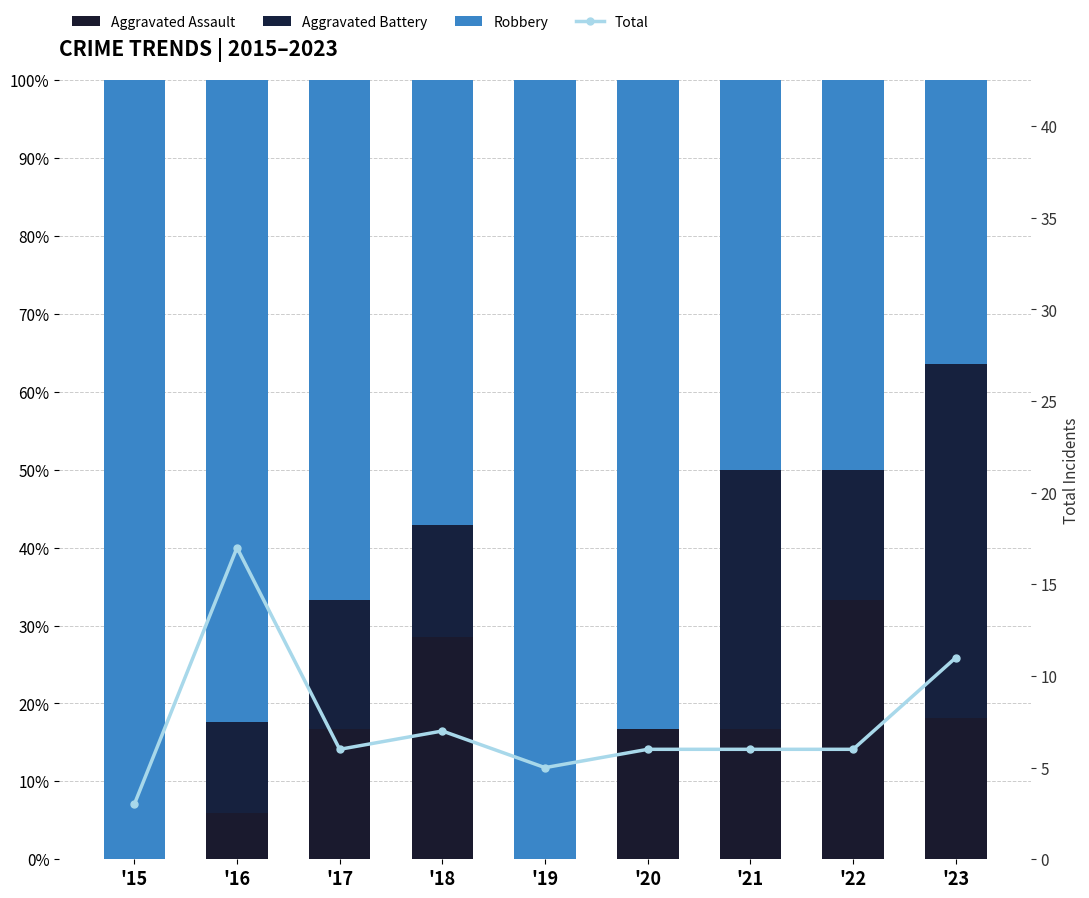

Reading left to right, extract all data points from this chart.

Aggravated Assault: '15=0.0	'16=5.9	'17=16.7	'18=28.6	'19=0.0	'20=16.7	'21=16.7	'22=33.3	'23=18.2
Aggravated Battery: '15=0.0	'16=11.8	'17=16.7	'18=14.3	'19=0.0	'20=0.0	'21=33.3	'22=16.7	'23=45.5
Robbery: '15=100.0	'16=82.4	'17=66.7	'18=57.1	'19=100.0	'20=83.3	'21=50.0	'22=50.0	'23=36.4
Total: '15=3.0	'16=17.0	'17=6.0	'18=7.0	'19=5.0	'20=6.0	'21=6.0	'22=6.0	'23=11.0